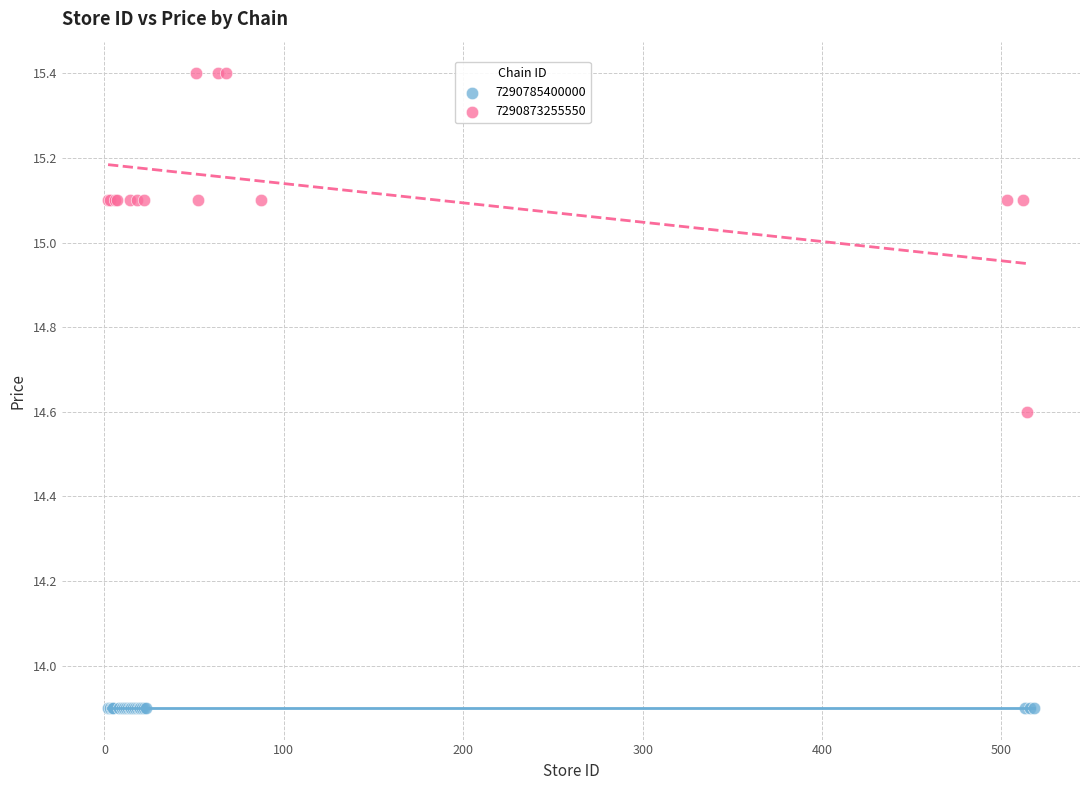

Which series reaches the minimum Y coordinate?

7290785400000